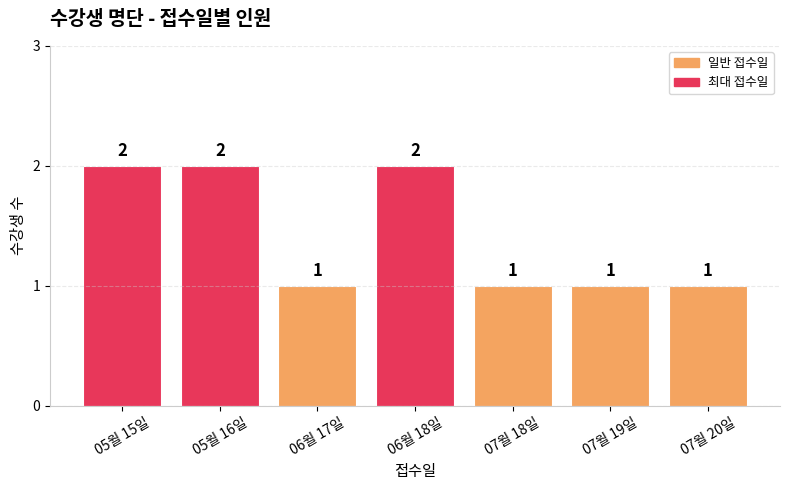

How many data points are above 1?

3